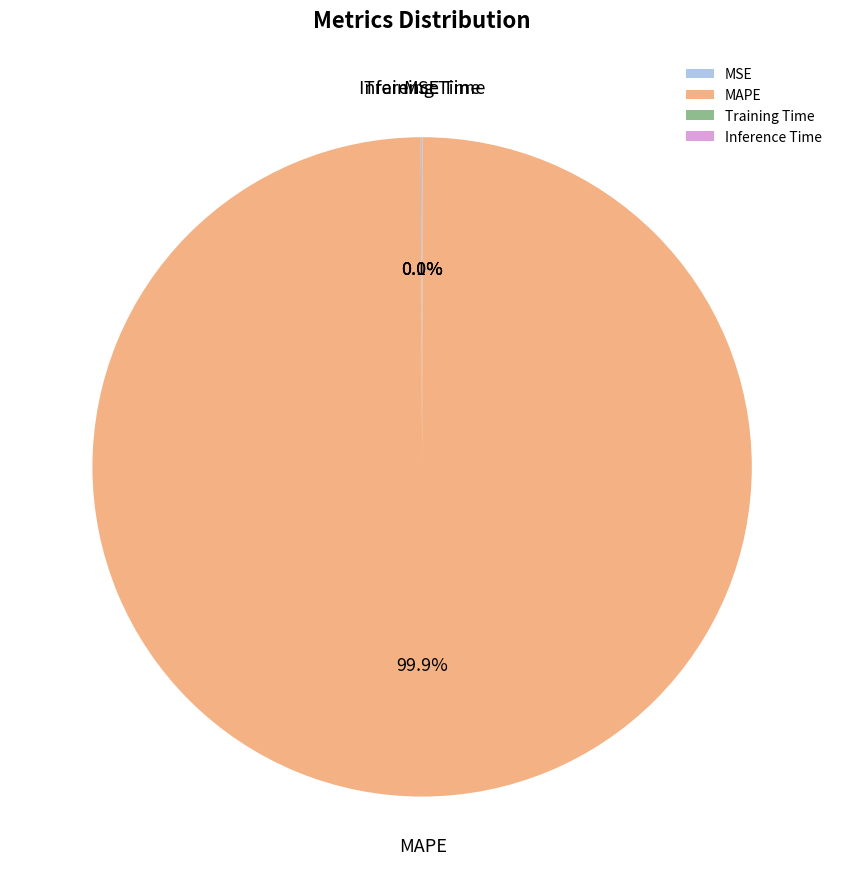

Is there a majority slice in this chart?

Yes